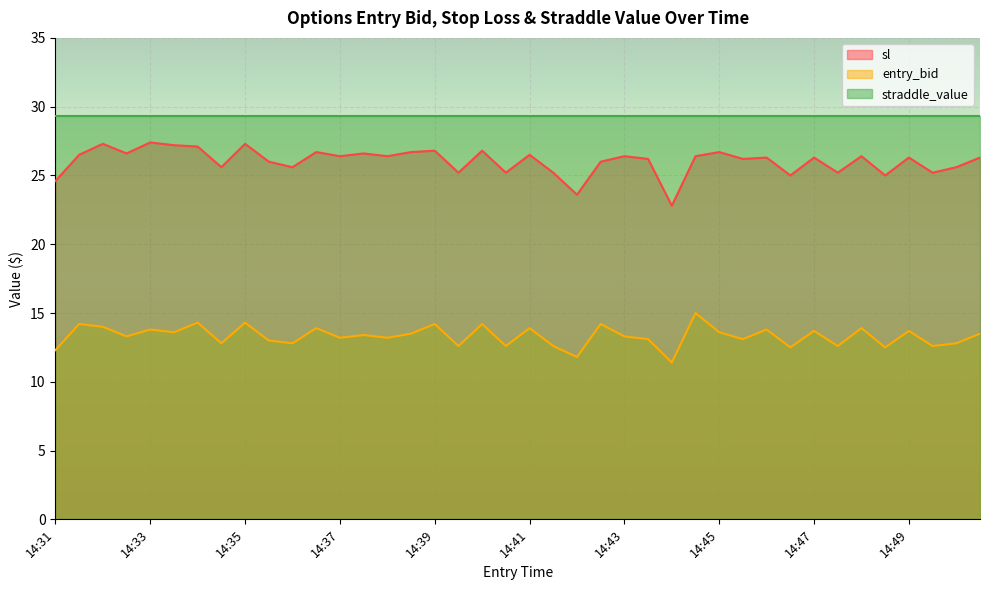

The value of entry_bid at 14:46 is 13.8. True or false?

True